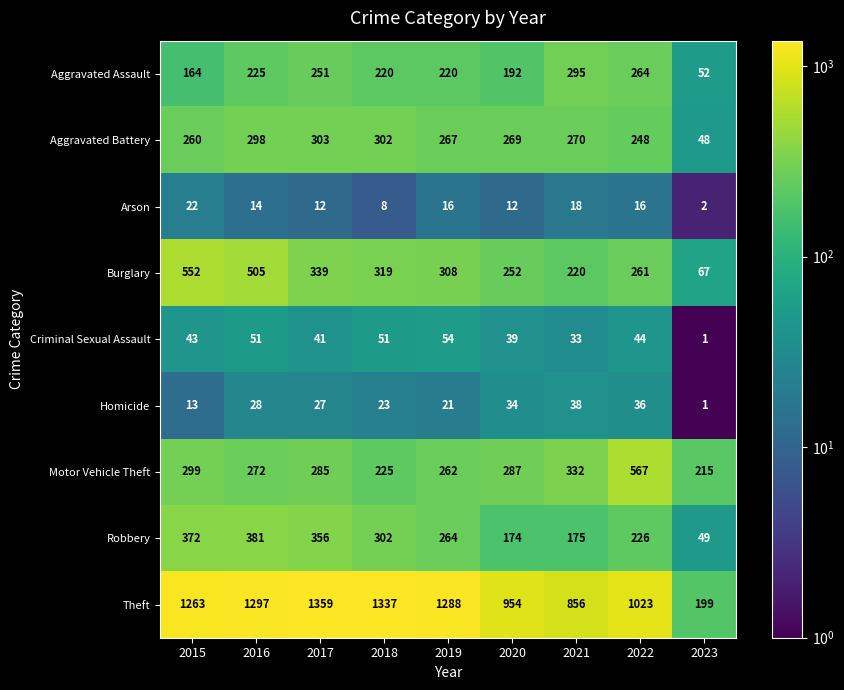

What is the sum of all Homicide values?

221